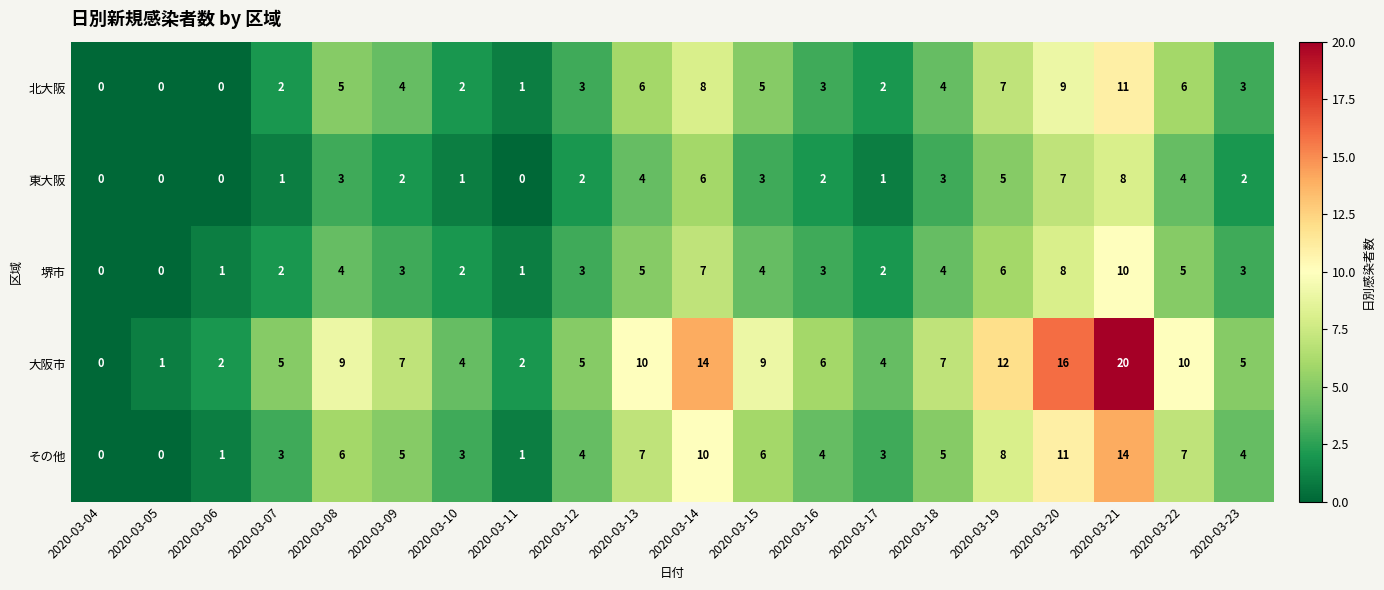

Which series has the largest range (max minus min)?

大阪市